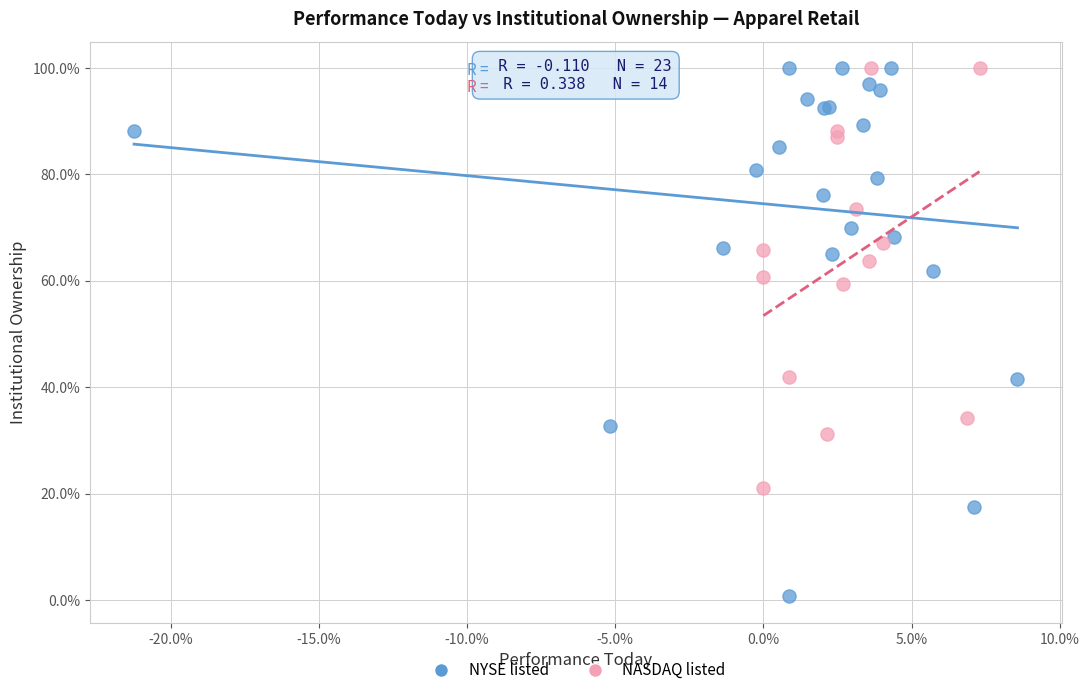

What are all the series names shown in the legend?

NYSE listed, NASDAQ listed